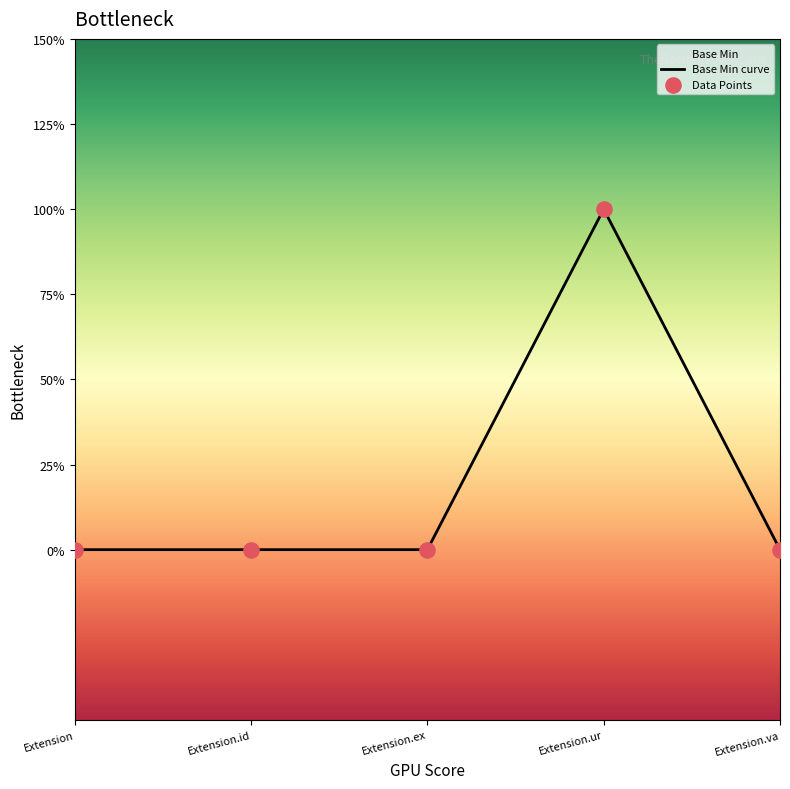

What is the change in value from Extension to Extension.ur?

+1